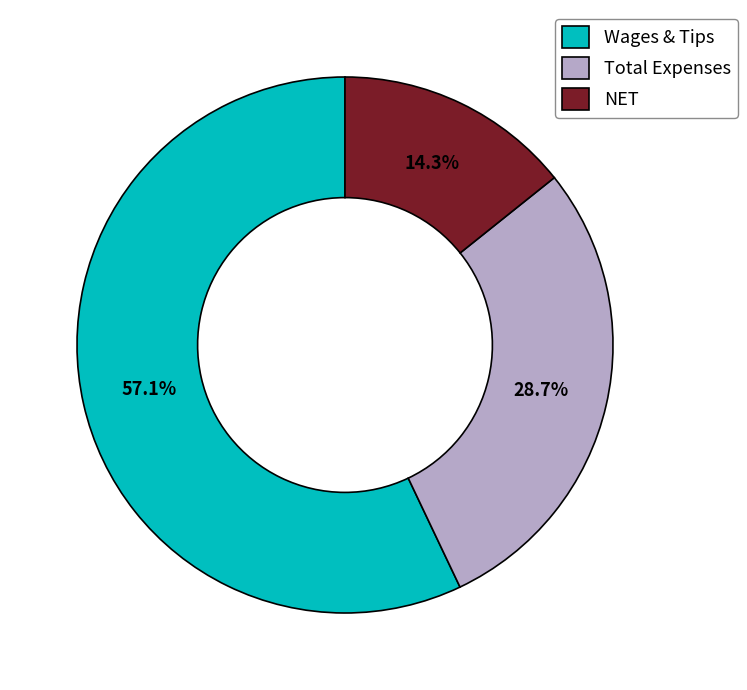

Between Wages & Tips and Total Expenses, which is larger?

Wages & Tips